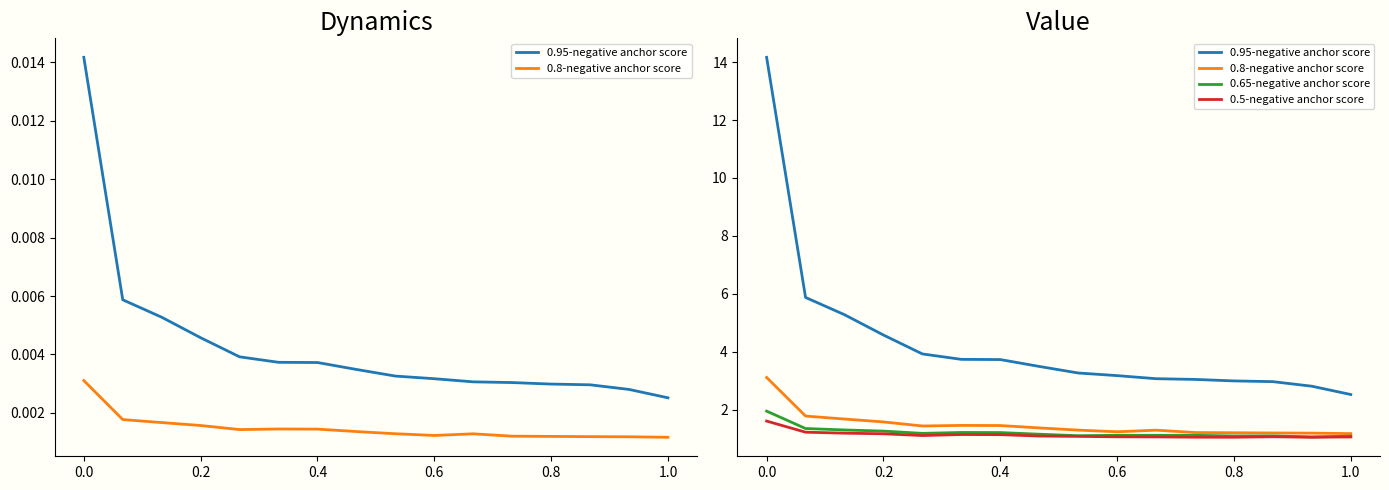

List the series in order of their peak value, highest first.

0.95-negative anchor score, 0.8-negative anchor score, 0.65-negative anchor score, 0.5-negative anchor score